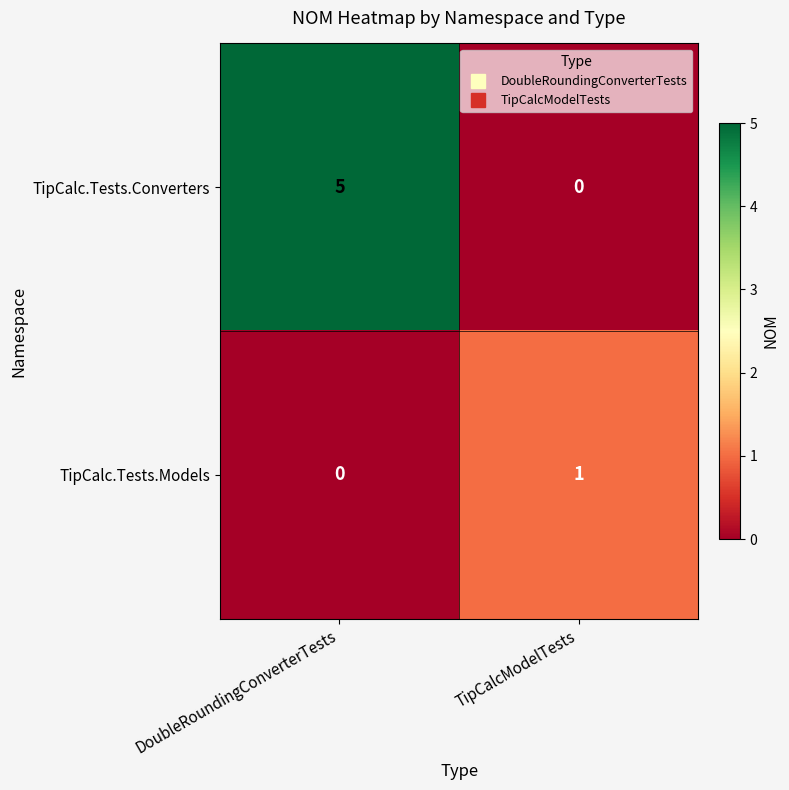

At which category does the chart reach its peak across all series?

DoubleRoundingConverterTests